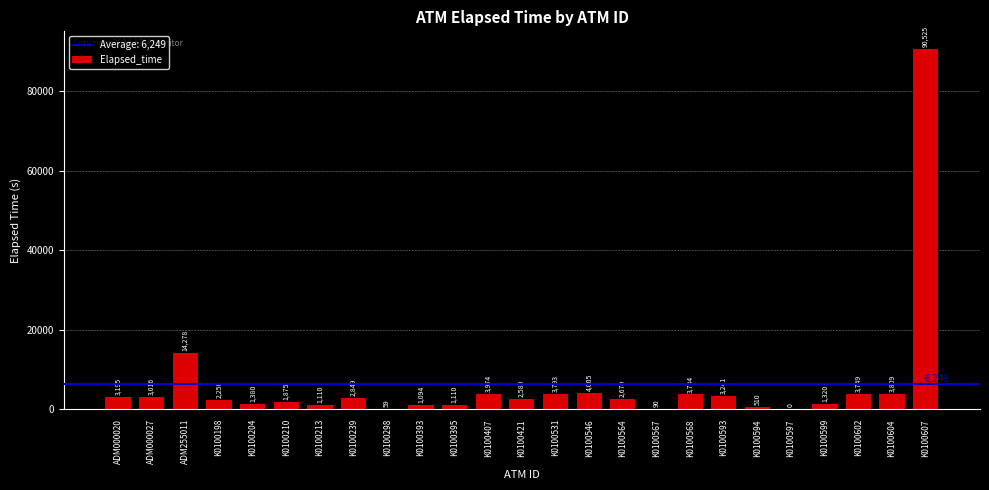

Is it true that the value at K0100546 is 4005?

True